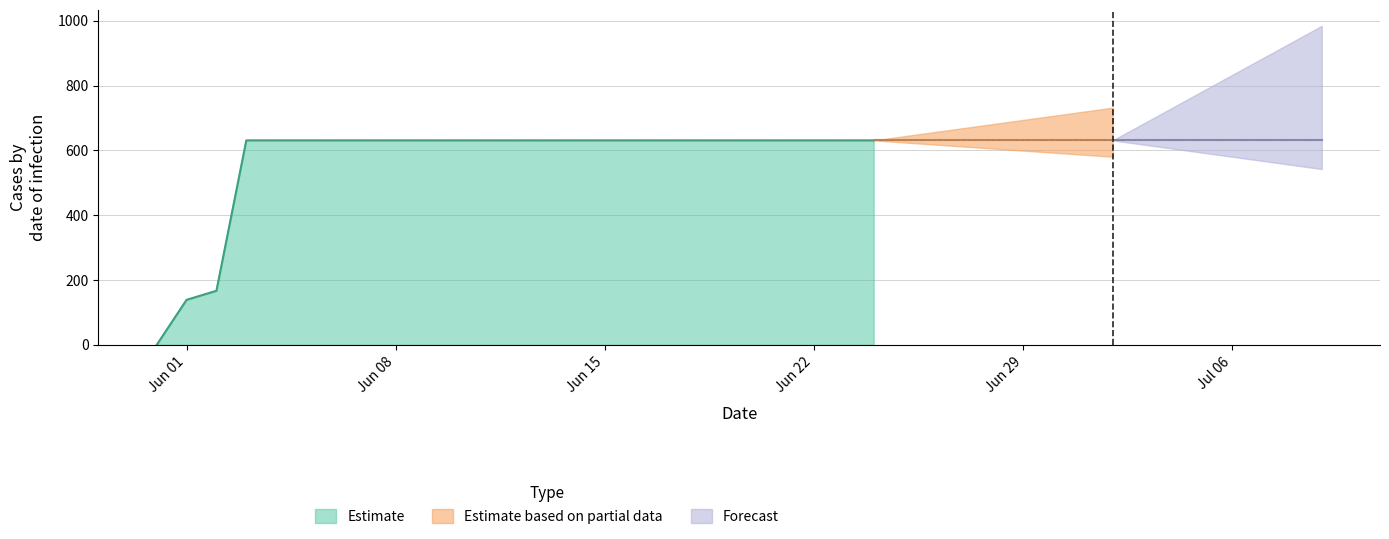

What is the ratio of the value at 2020-06-29 to the value at 2020-06-07?

1.0